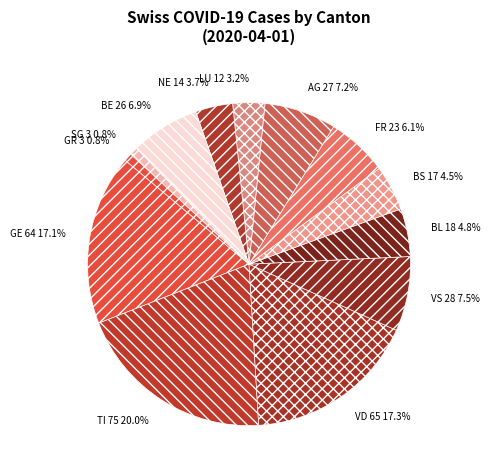

Which category has the biggest portion of the pie?

TI